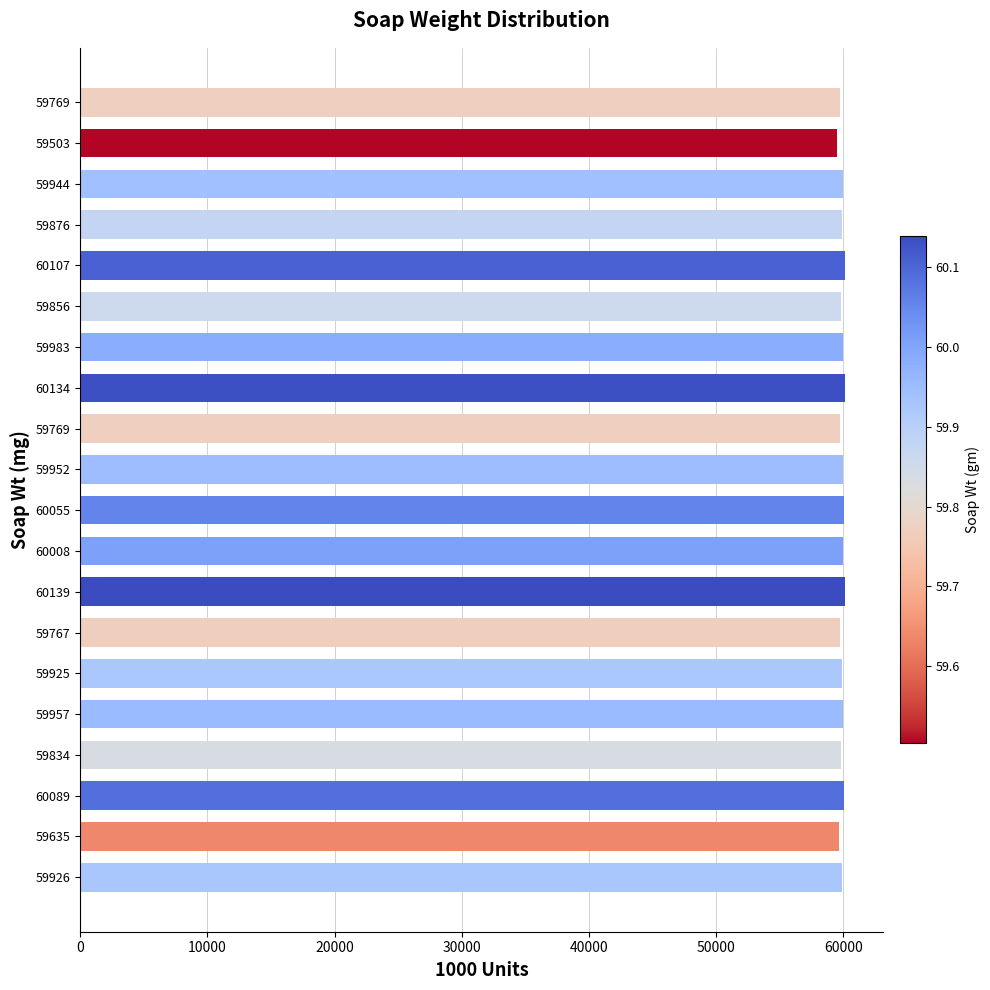

Are the bars grouped side by side (vs. stacked)?

No